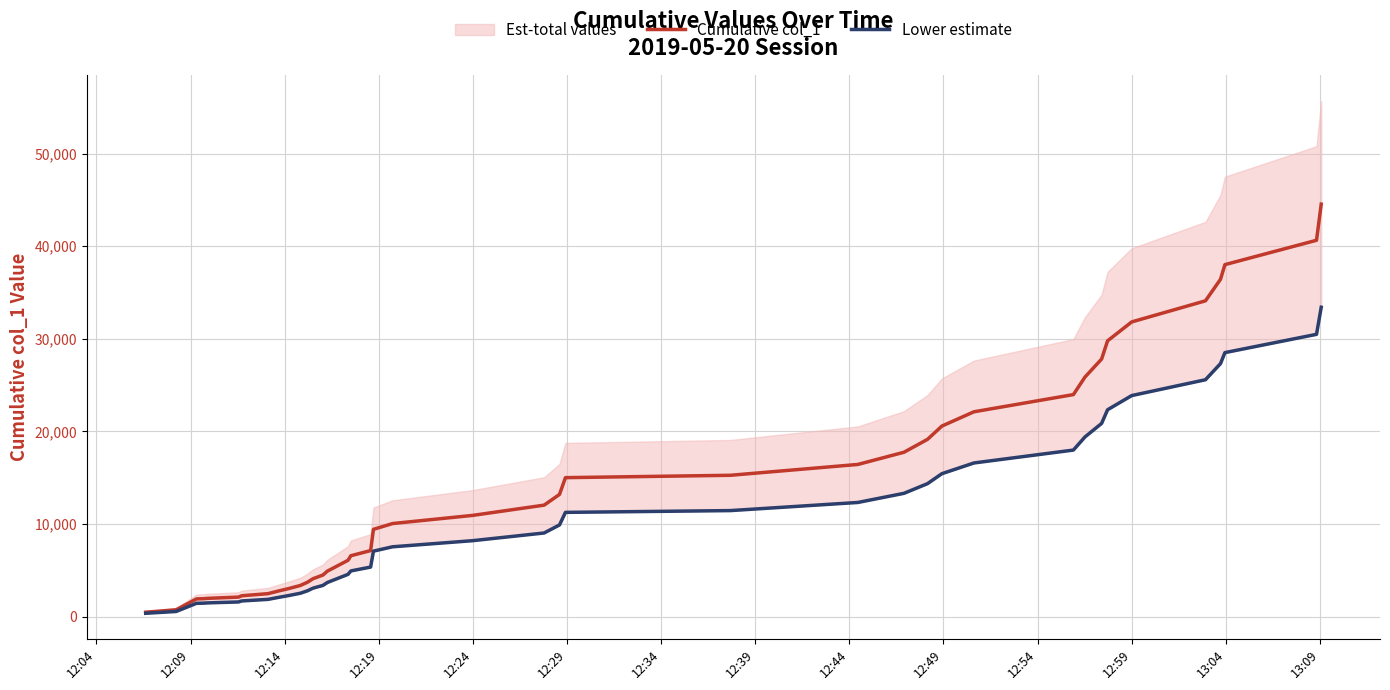

The value of Cumulative col_1 at 17 is 9704.0. True or false?

False